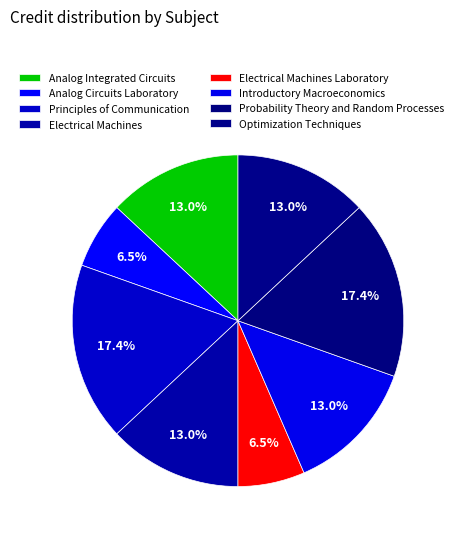

How many slices are in this pie chart?

8